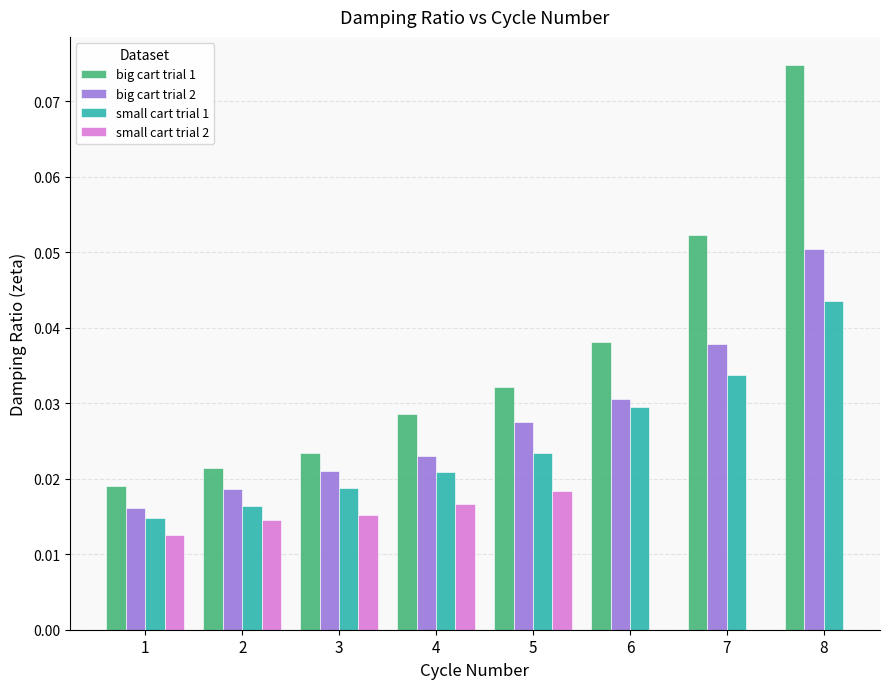

Count the number of data series in this chart.

4